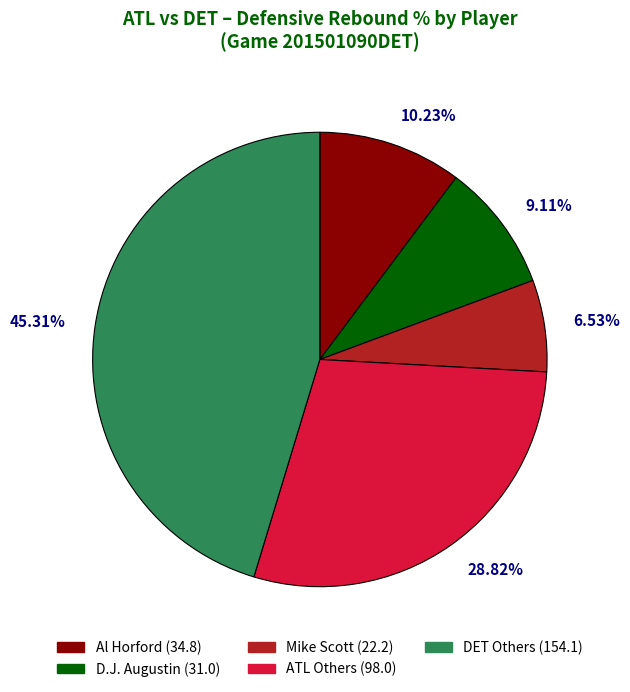

What is the smallest slice in the pie chart?

6.53%